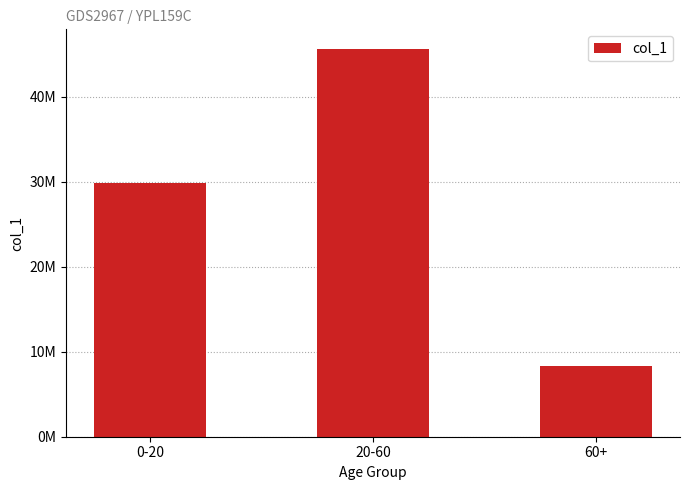

What position from the right is 0-20?

3